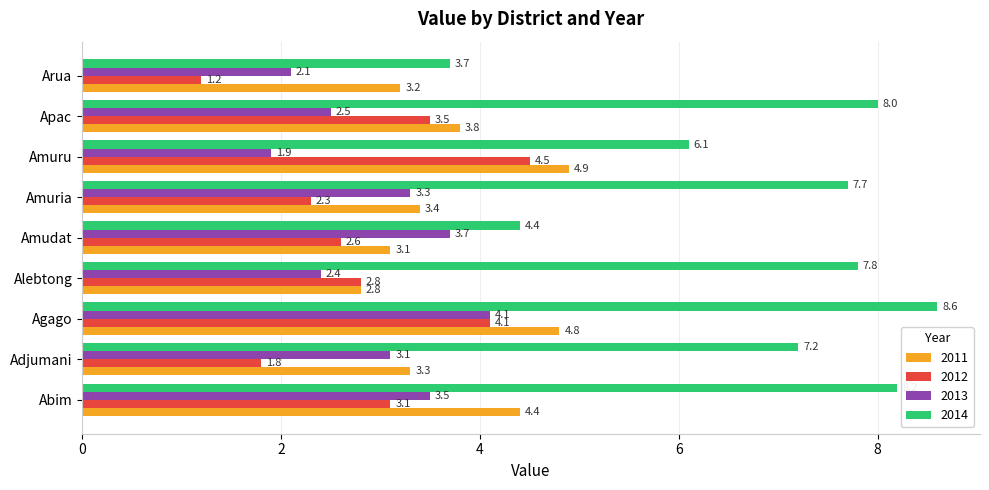

What is the difference between the maximum and minimum values in the 2011 series?

2.1